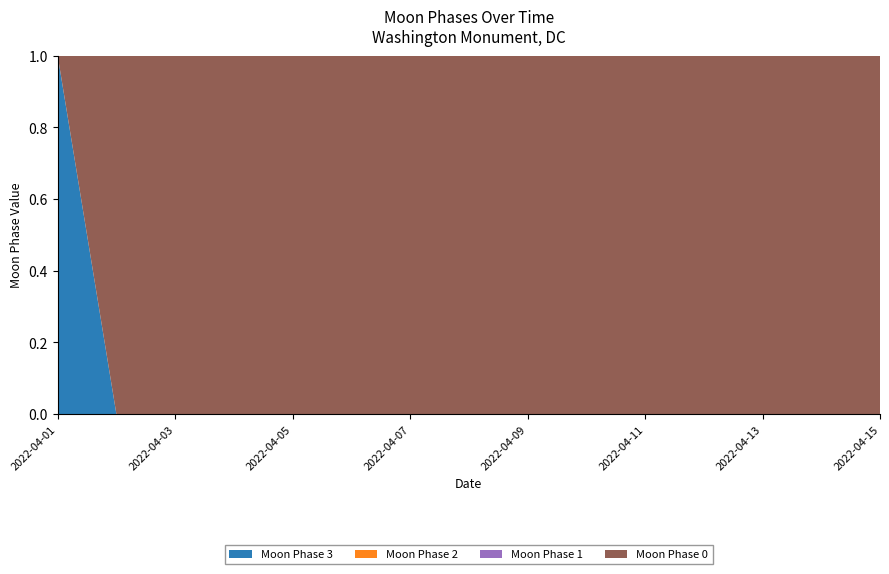

Reading left to right, list all the values displayed in this chart.

Moon Phase 3: 2022-04-01=3	2022-04-02=0	2022-04-03=0	2022-04-04=0	2022-04-05=0	2022-04-06=0	2022-04-07=0	2022-04-08=0	2022-04-09=0	2022-04-10=0	2022-04-11=0	2022-04-12=0	2022-04-13=0	2022-04-14=0	2022-04-15=0
Moon Phase 2: 2022-04-01=0	2022-04-02=0	2022-04-03=0	2022-04-04=0	2022-04-05=0	2022-04-06=0	2022-04-07=0	2022-04-08=0	2022-04-09=0	2022-04-10=0	2022-04-11=0	2022-04-12=0	2022-04-13=0	2022-04-14=0	2022-04-15=0
Moon Phase 1: 2022-04-01=0	2022-04-02=0	2022-04-03=0	2022-04-04=0	2022-04-05=0	2022-04-06=0	2022-04-07=0	2022-04-08=0	2022-04-09=0	2022-04-10=0	2022-04-11=0	2022-04-12=0	2022-04-13=0	2022-04-14=0	2022-04-15=0
Moon Phase 0: 2022-04-01=0	2022-04-02=3	2022-04-03=3	2022-04-04=3	2022-04-05=3	2022-04-06=3	2022-04-07=3	2022-04-08=3	2022-04-09=3	2022-04-10=3	2022-04-11=3	2022-04-12=3	2022-04-13=3	2022-04-14=3	2022-04-15=3